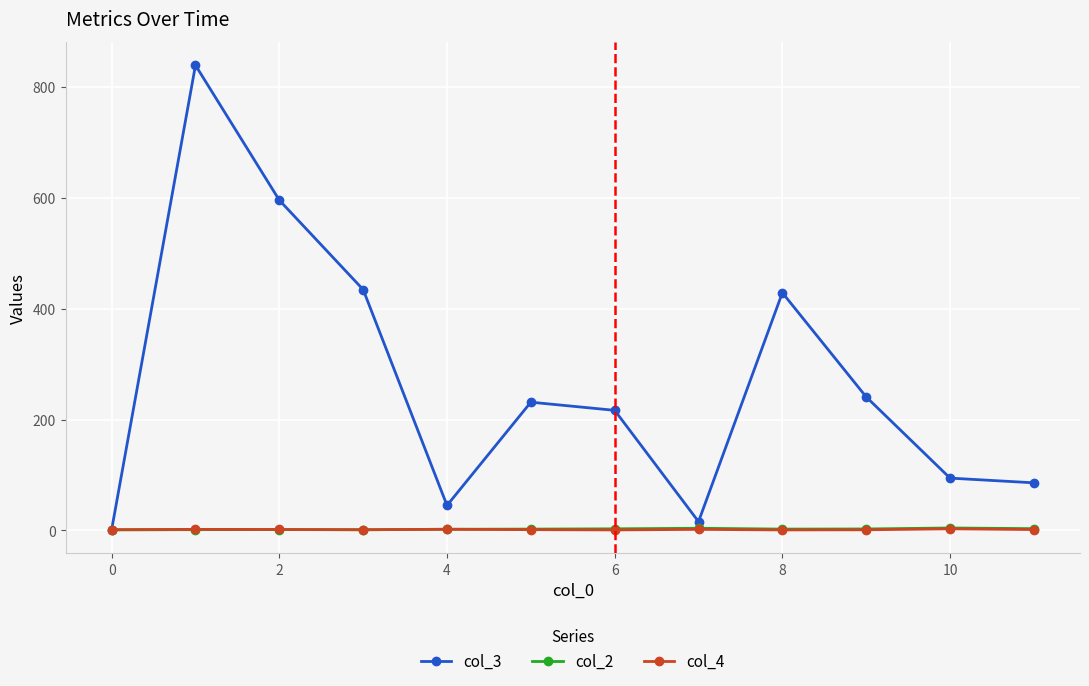

Which series has the widest spread of values?

col_3